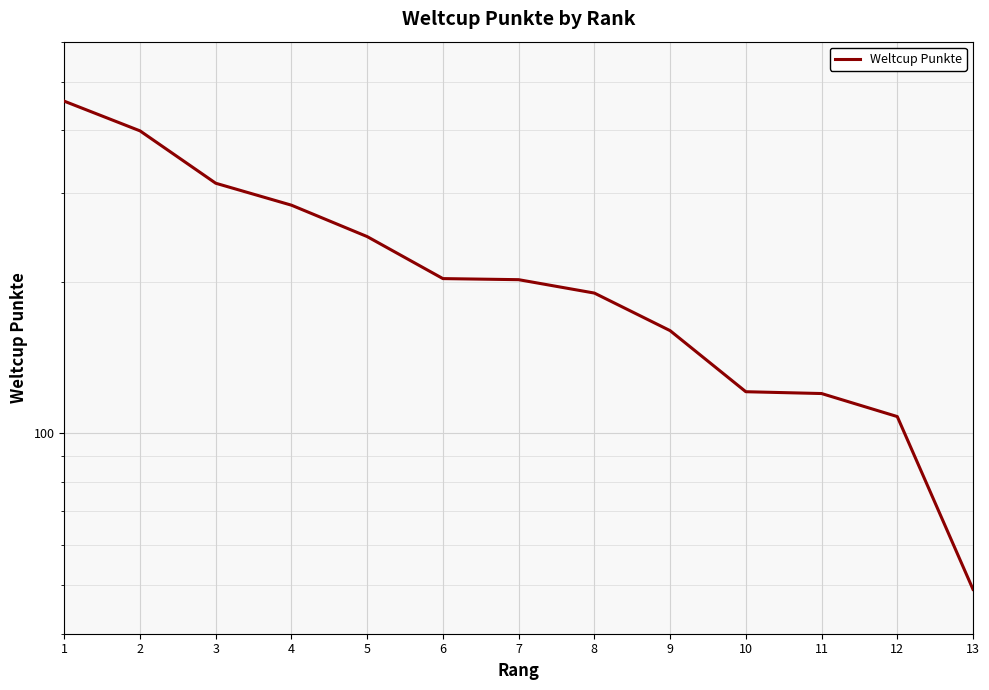

True or false: the data shows 144 at 12.

False